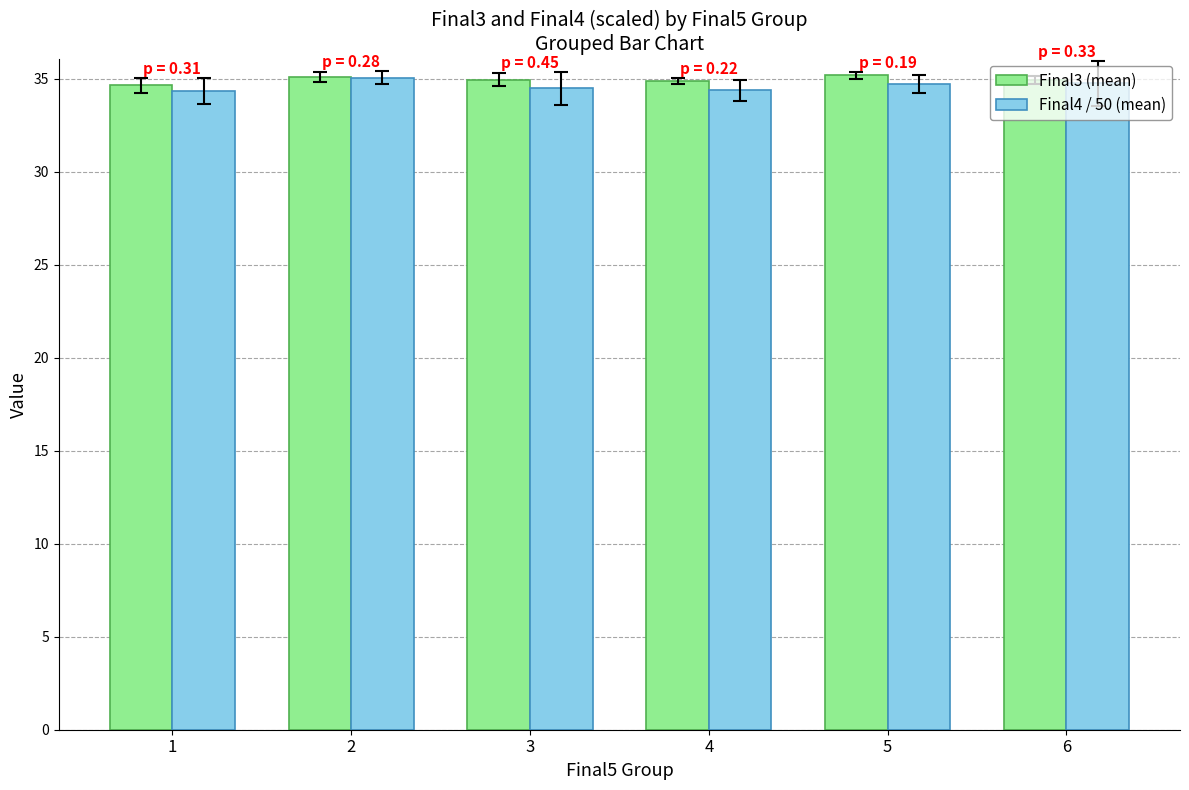

What value does the Final3 (mean) series have at 3?

35.0